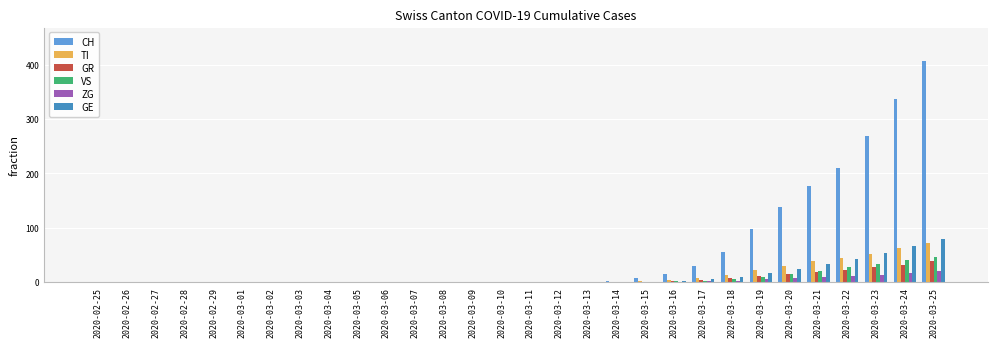

At which category is the sum across all series the highest?

2020-03-25